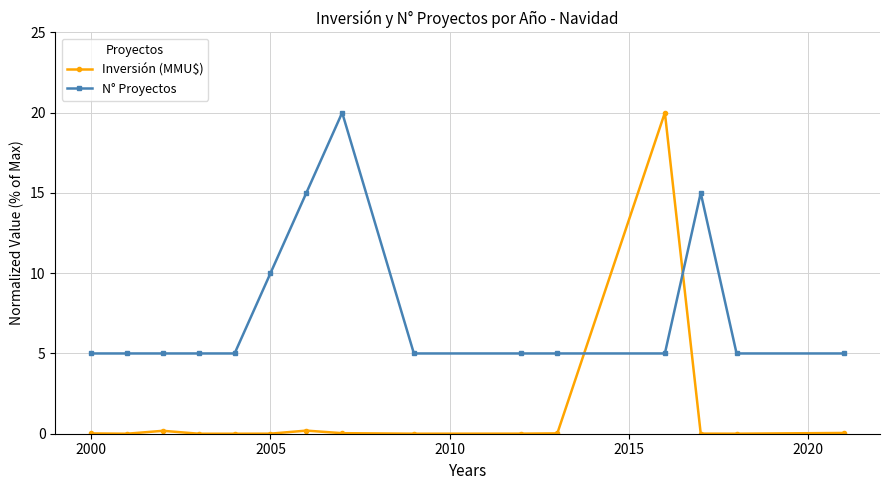

What is the average value of the N° Proyectos series?

7.7